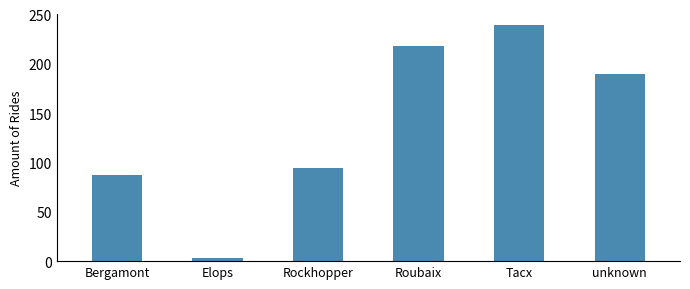

Rank the categories by value from lowest to highest.

Elops, Bergamont, Rockhopper, unknown, Roubaix, Tacx